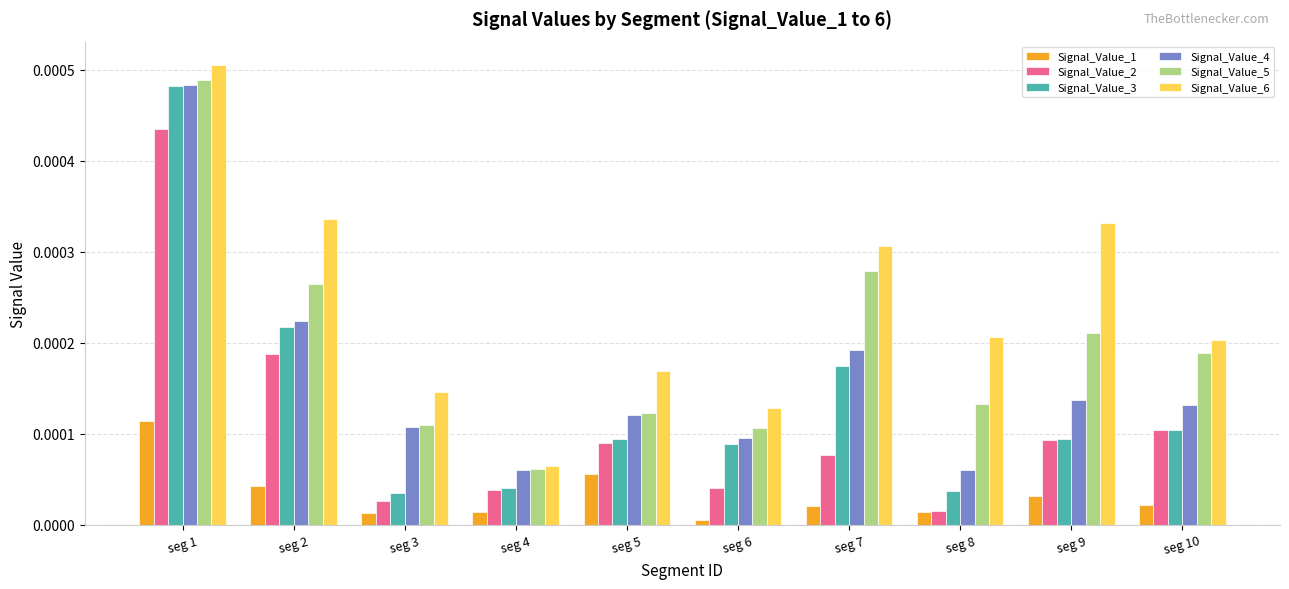

At which category does the chart reach its peak across all series?

seg 1